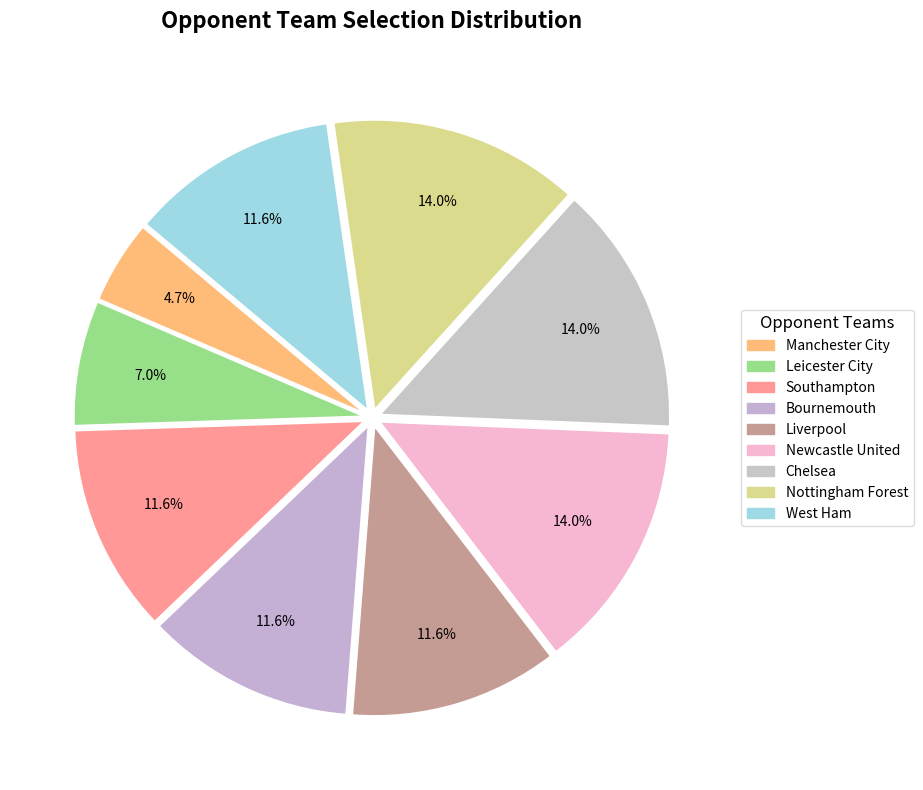

Which category has the biggest portion of the pie?

Newcastle United